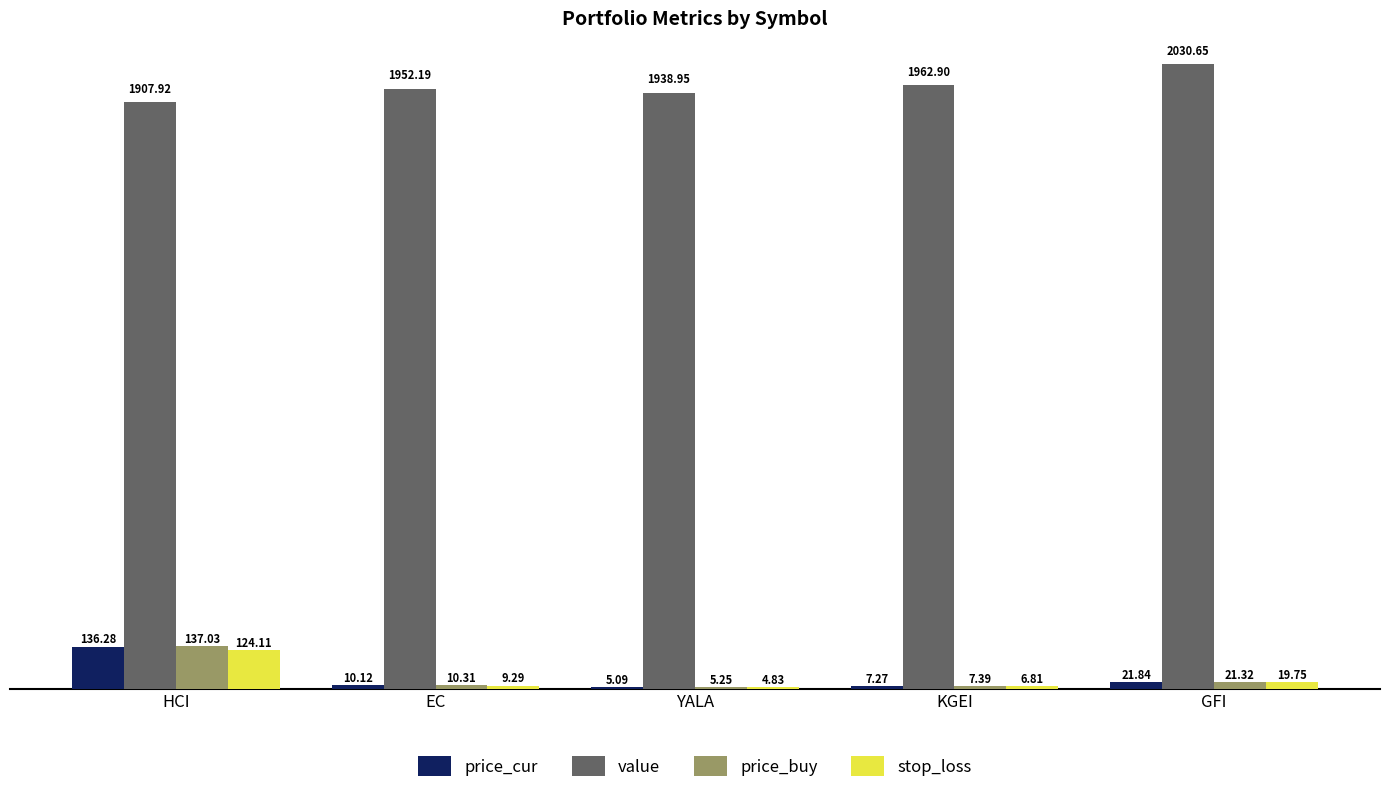

Which series changed the most between HCI and KGEI?

price_buy